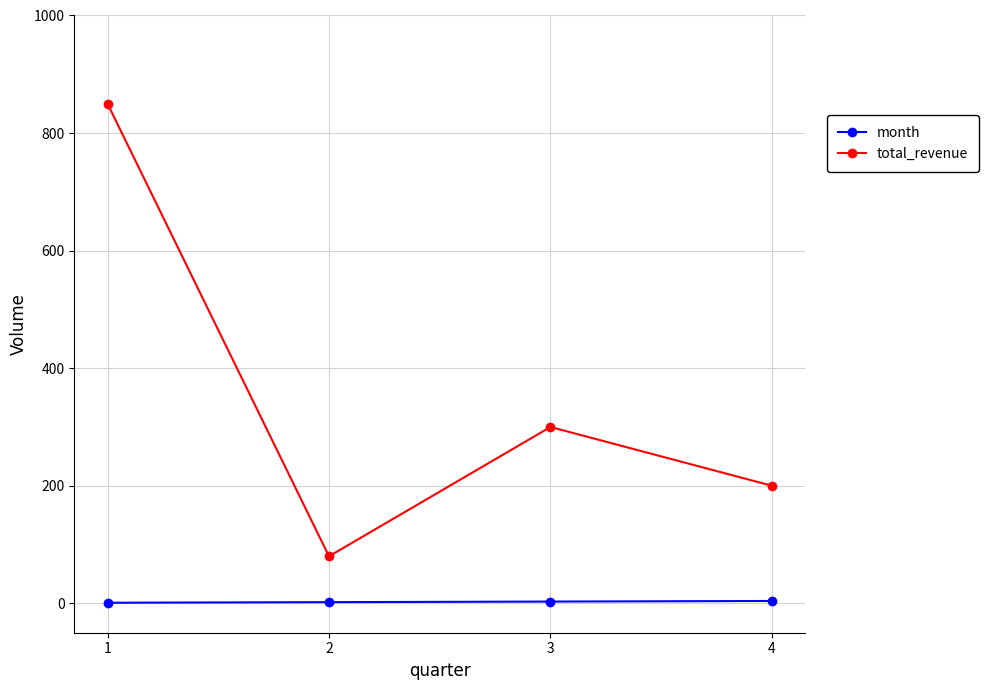

Is it true that total_revenue equals 300 at 3?

True